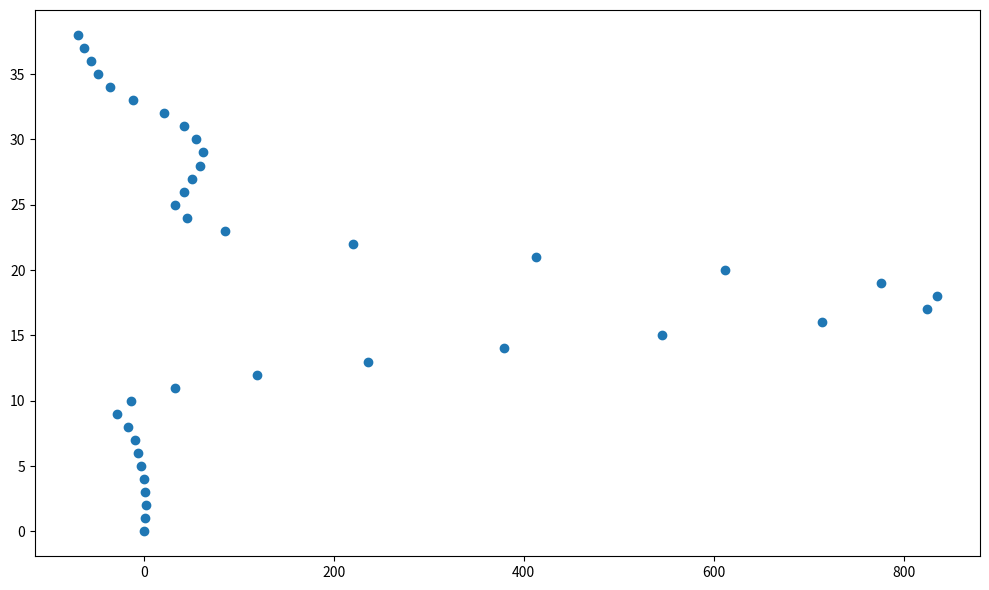

What is the range of Y values (max minus min)?

38